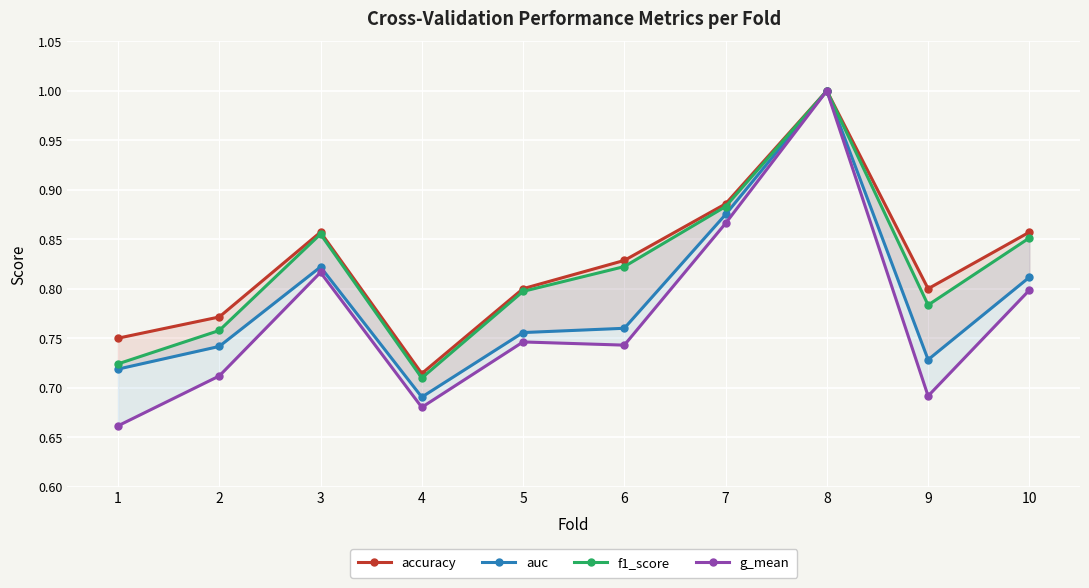

How many interior local valleys does the auc series have?

2